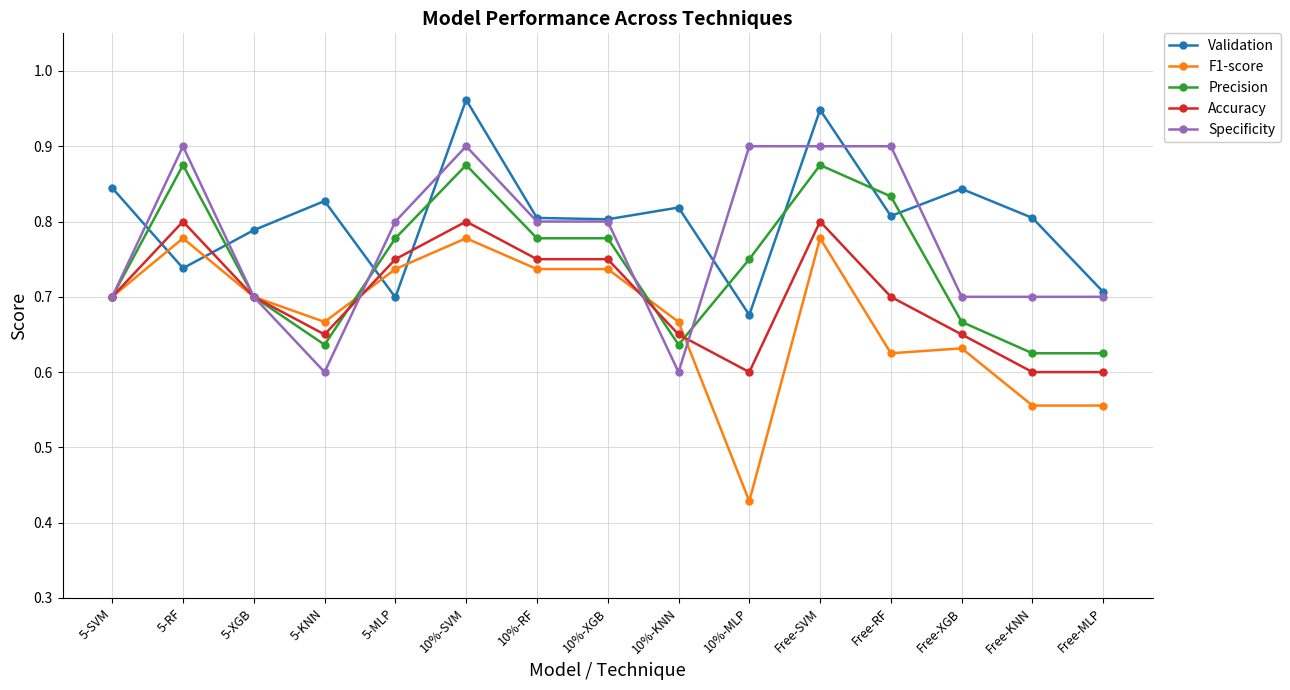

Which series has the largest range (max minus min)?

F1-score